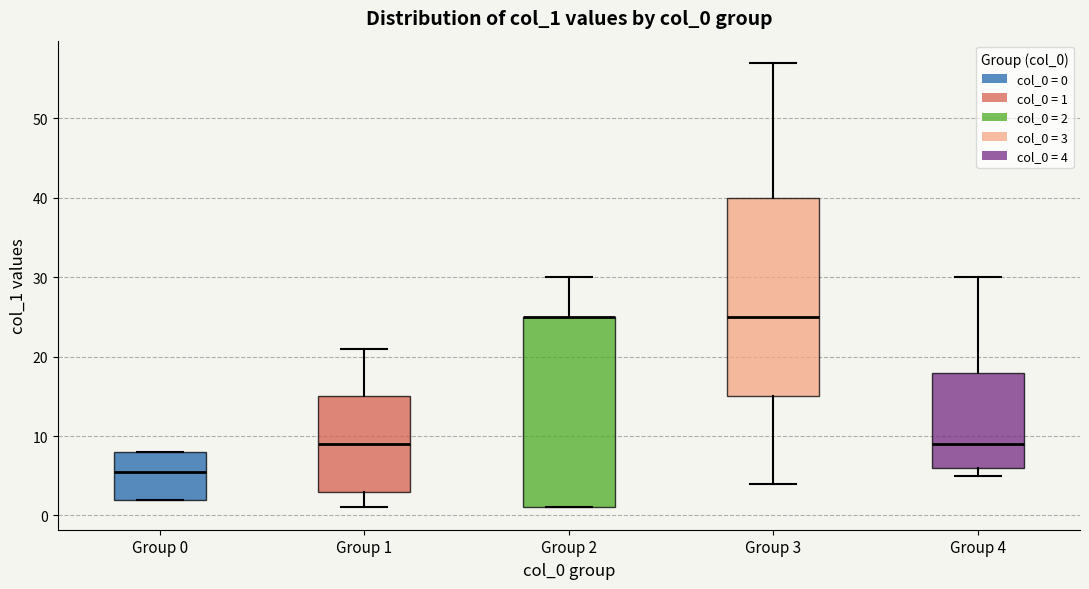

Comparing the boxes themselves (not the whiskers), which one is the tallest?

Group 3